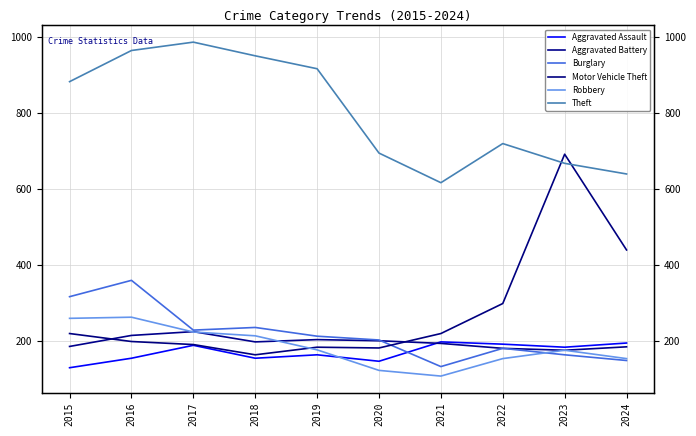

How many interior local valleys does the Aggravated Battery series have?

2